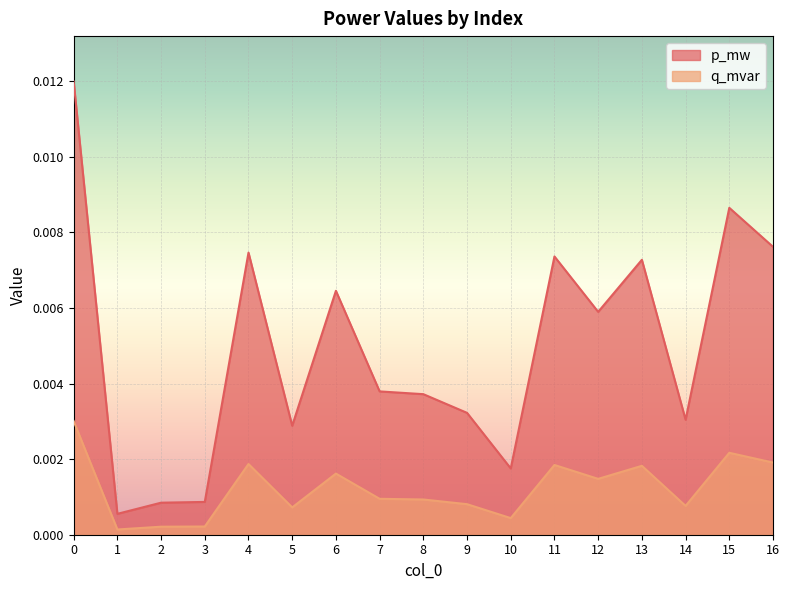

How many lines are shown in the chart?

2